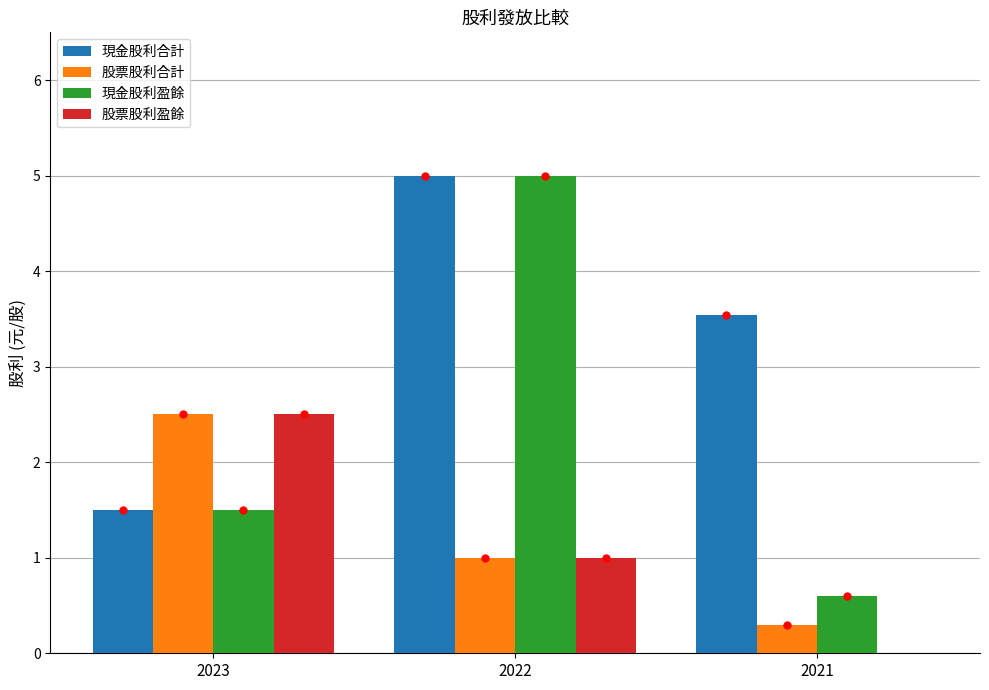

Is it true that 股票股利合計 equals 1.0 at 2022?

True